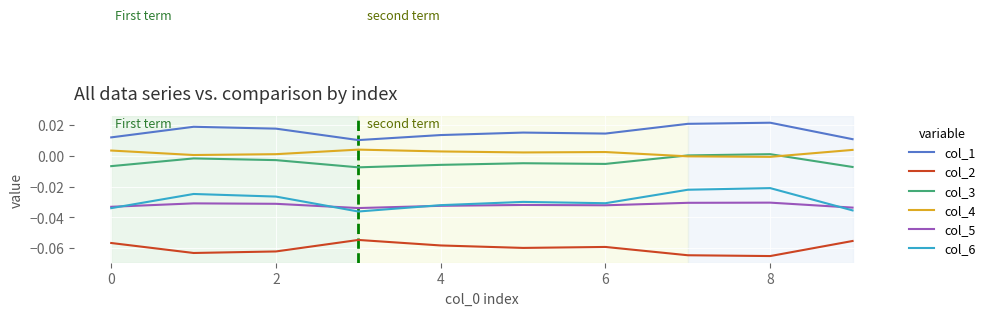

Which series has the largest total across all categories?

col_1